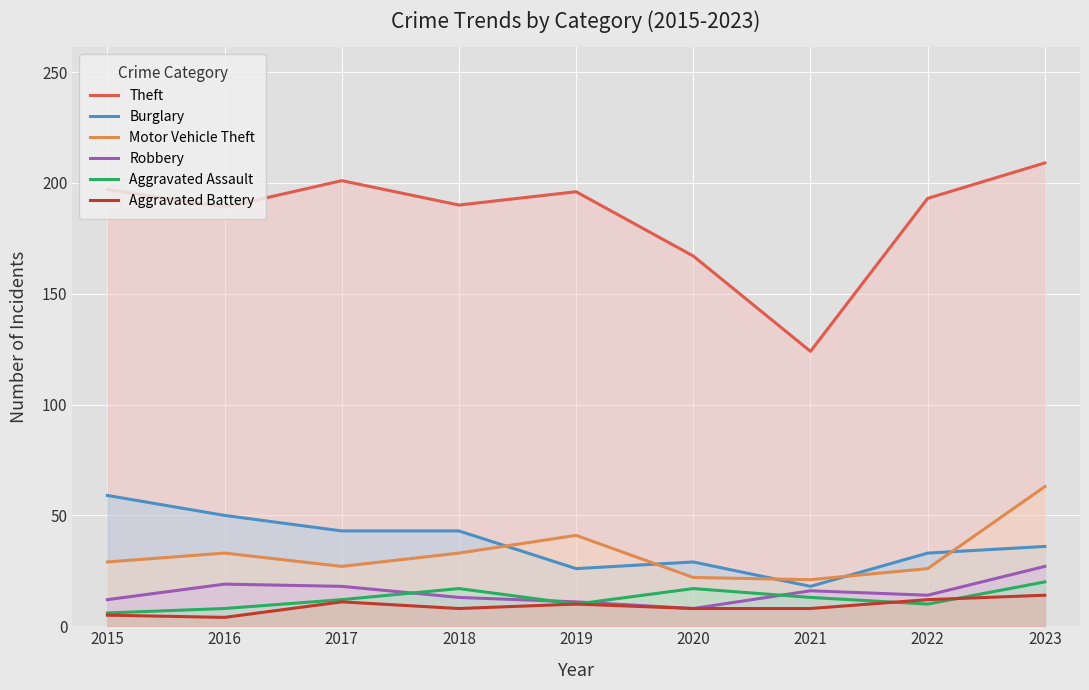

Is it true that Motor Vehicle Theft equals 21 at 2021?

True